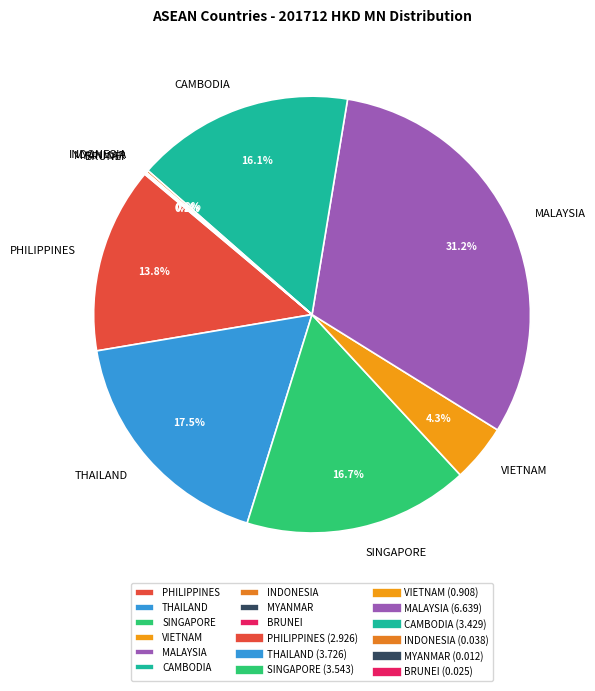

True or false: CAMBODIA accounts for 31% of the total.

False